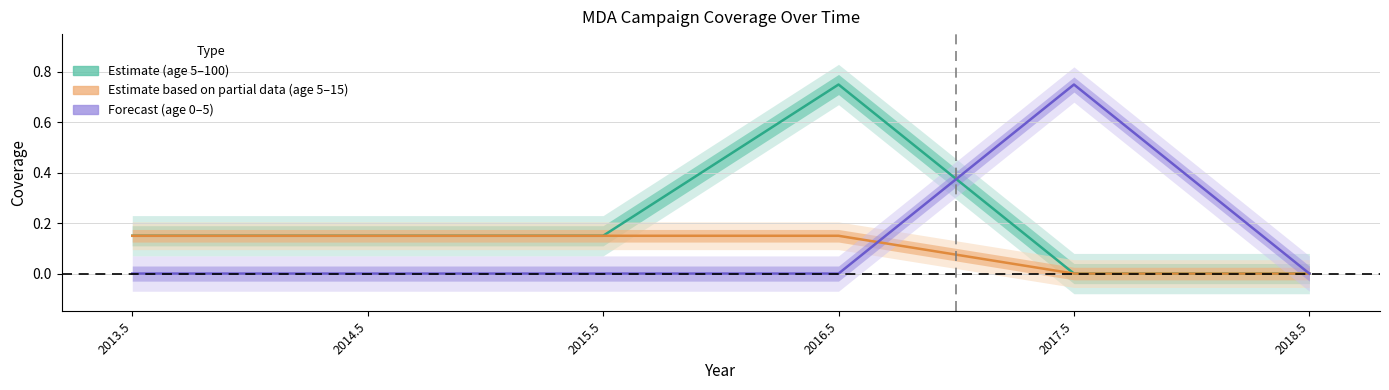

Which series has the largest total across all categories?

Estimate (age 5-100)